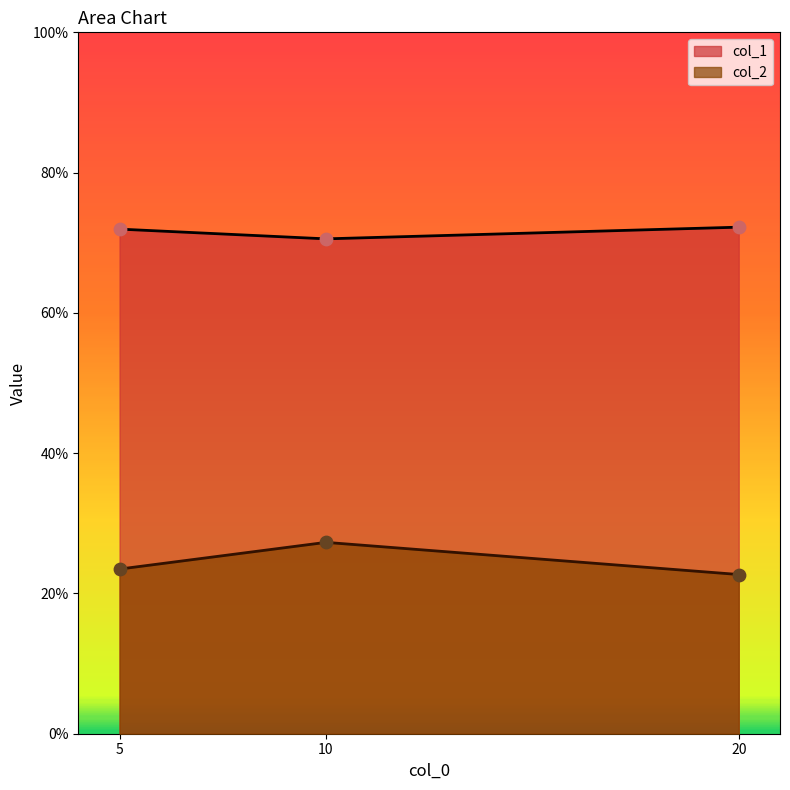

Which series reaches the maximum Y coordinate?

col_1